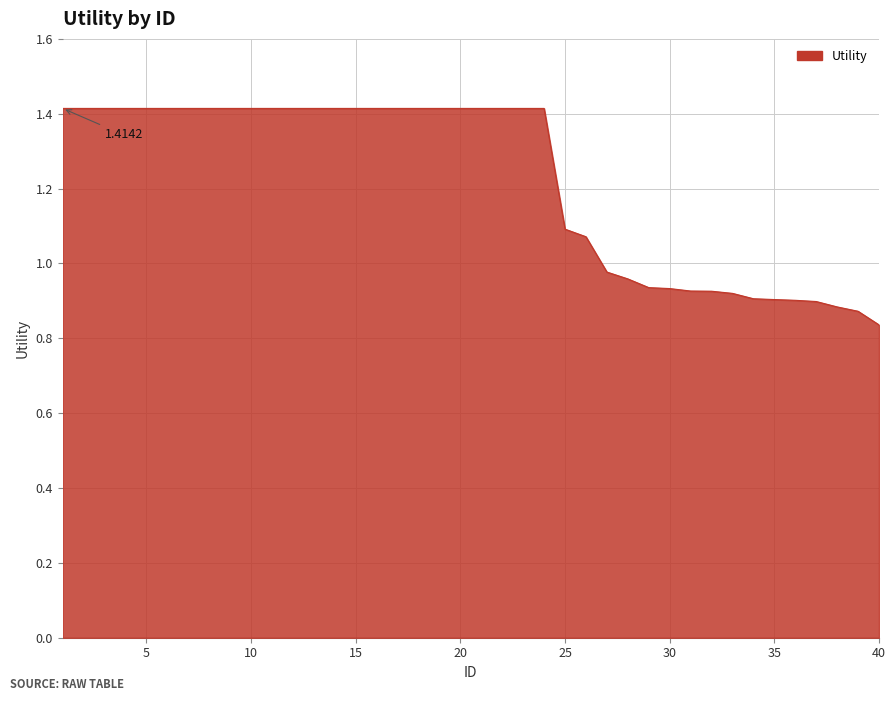

What is the difference between the maximum and minimum values?

0.6